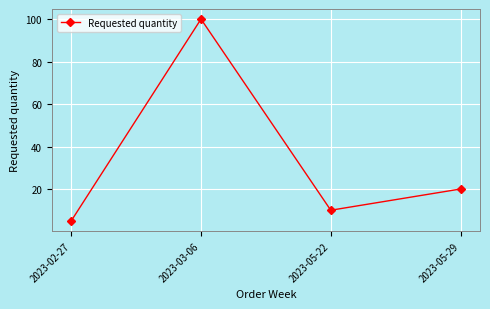

What is the value of the 4th point from the left?

20